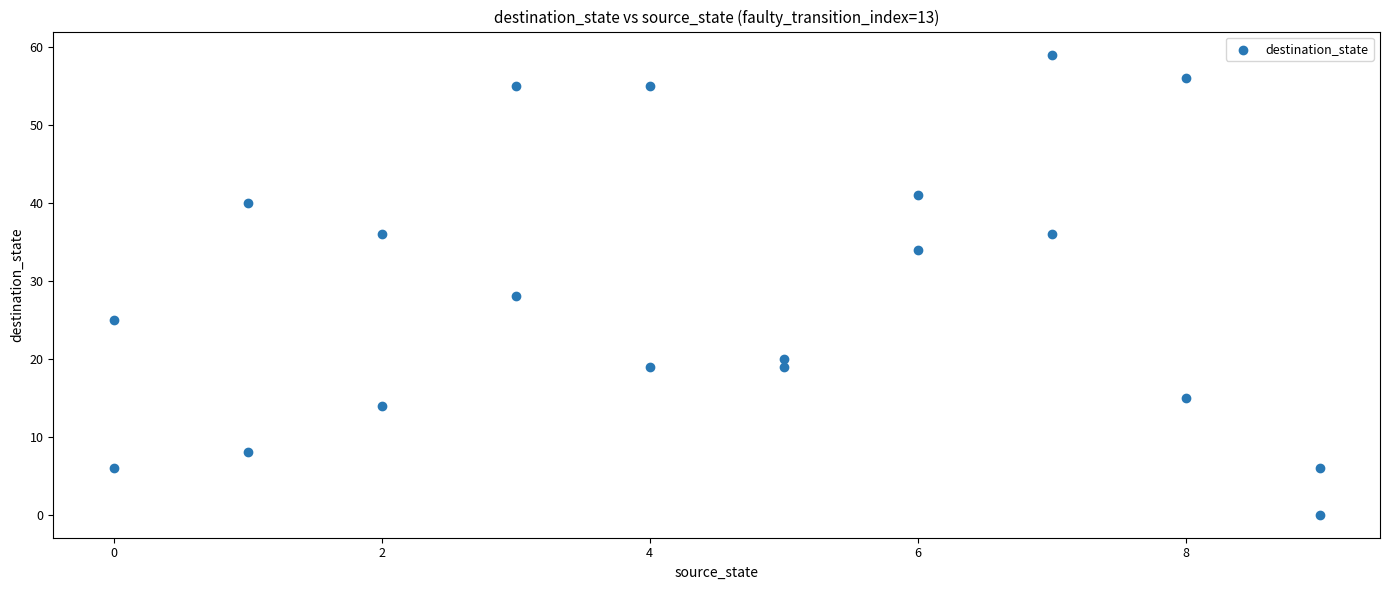

What is the range of Y values (max minus min)?

59